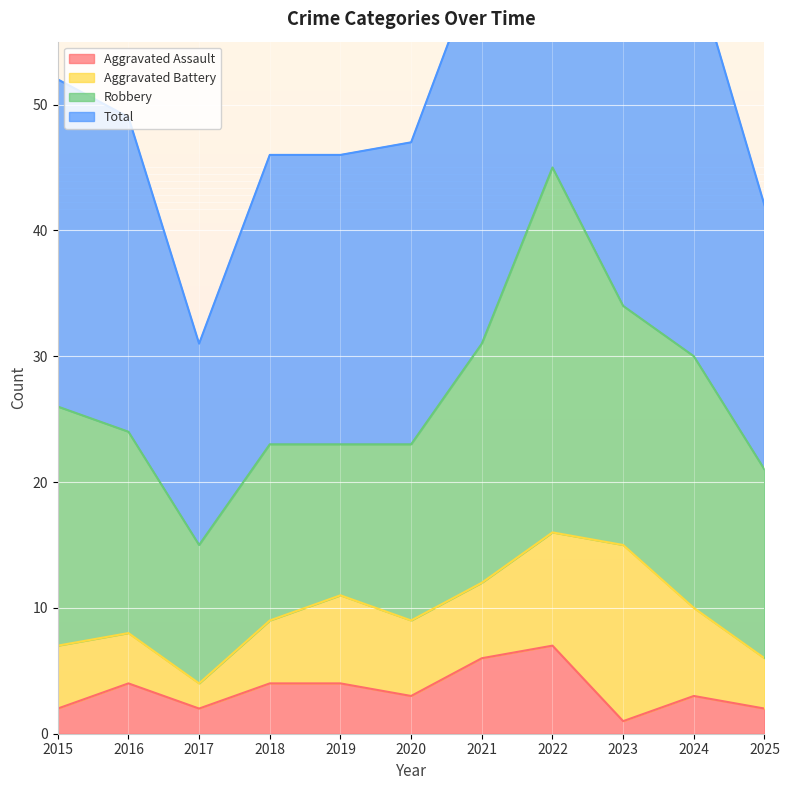

What is the maximum value for Total?

92